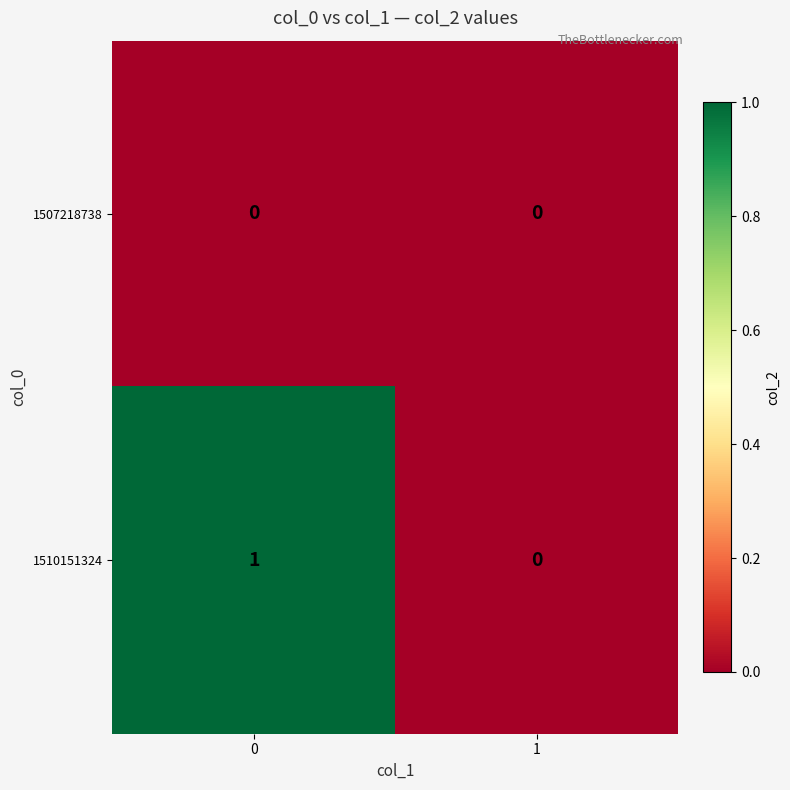

List the series in order of their overall mean, highest first.

1510151324, 1507218738